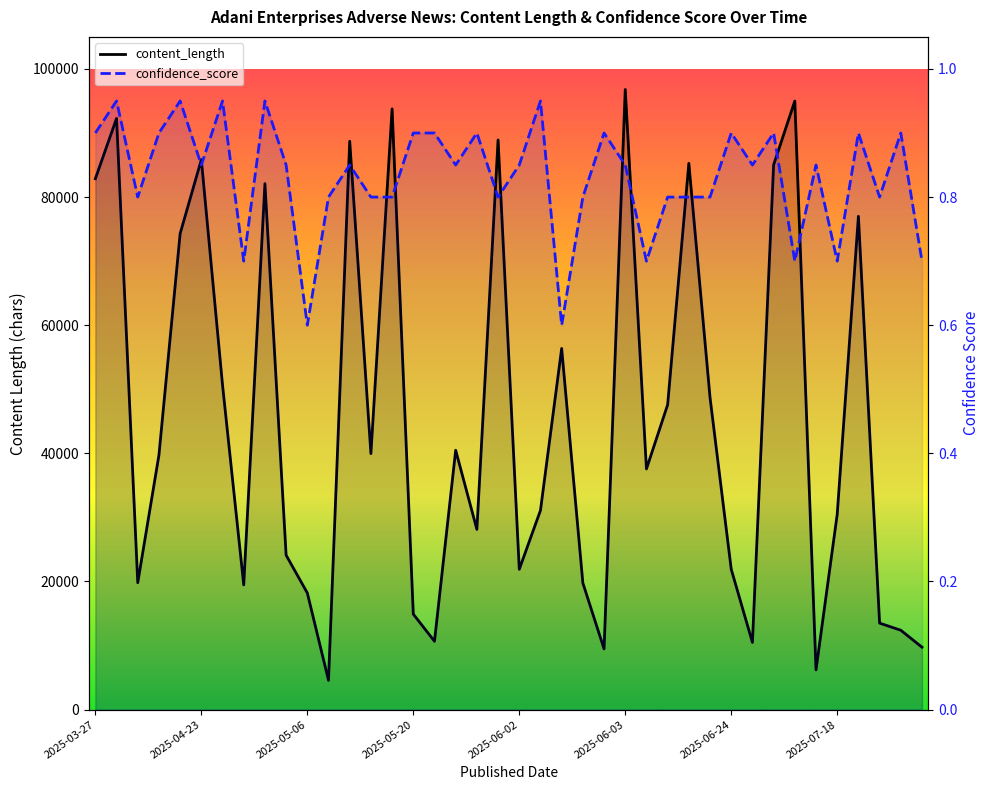

What is the average value of the confidence_score series?

0.8